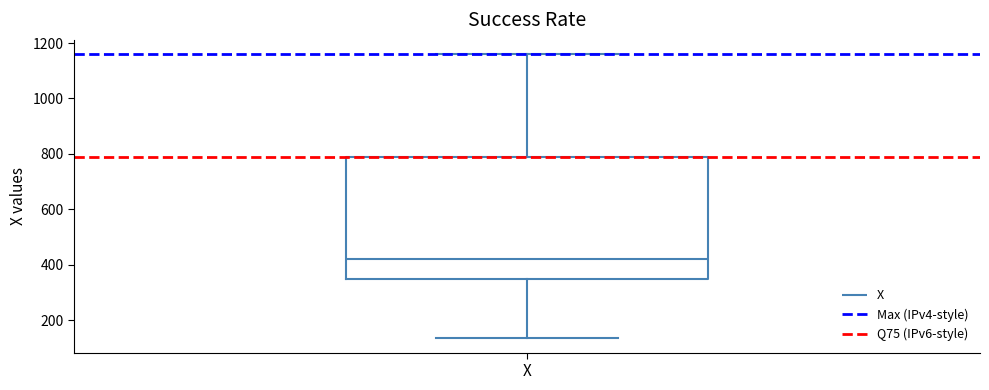

Transcribe this box plot: give where the median line is, the range the box spans, and where the two whiskers end, as read against the y-axis. The values are not printed on the chart, so give them approximately, as read against the axis.

median 420, box 360 to 800, whiskers 140 to 1160